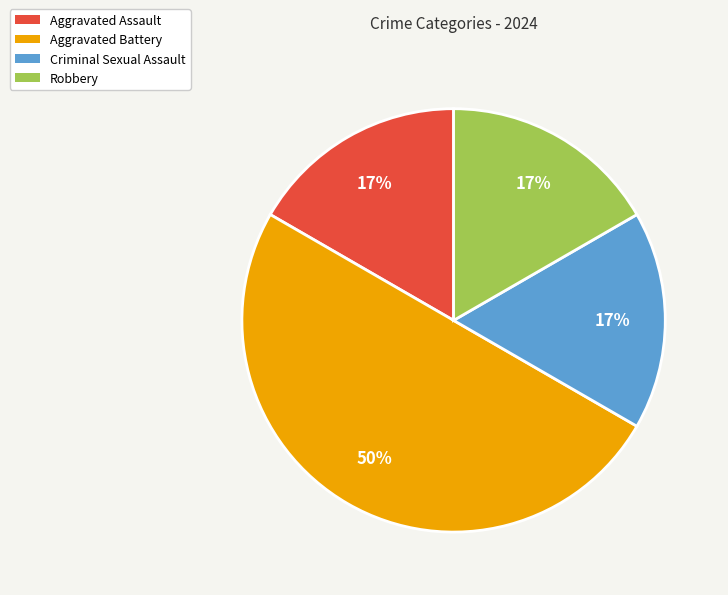

Which category has the biggest portion of the pie?

Aggravated Battery